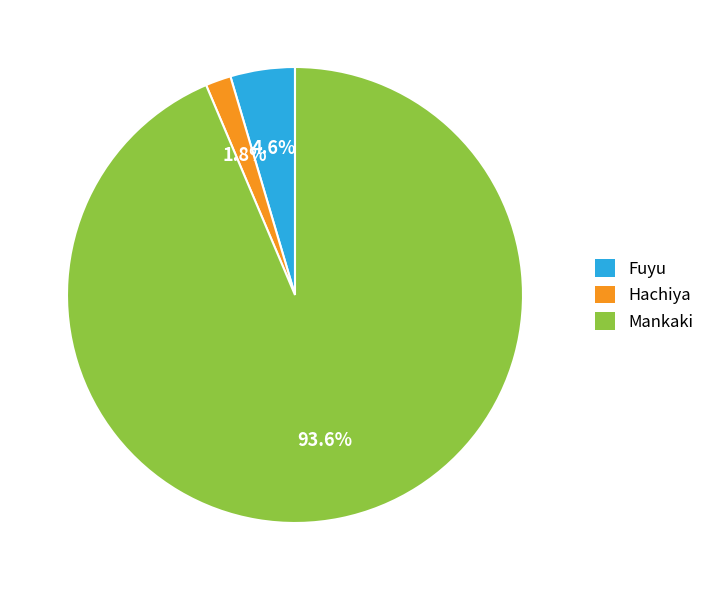

Which slice is the largest?

Mankaki